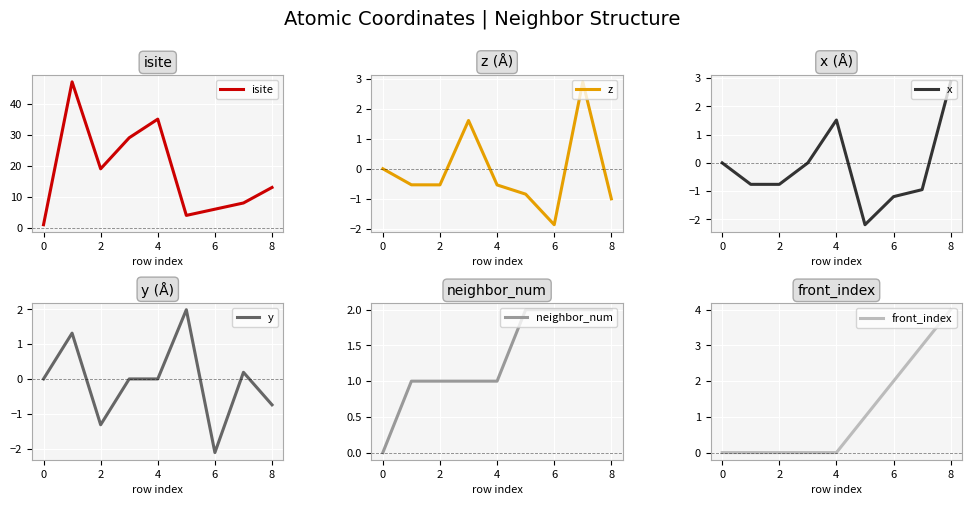

How many categories are shown in the chart?

9